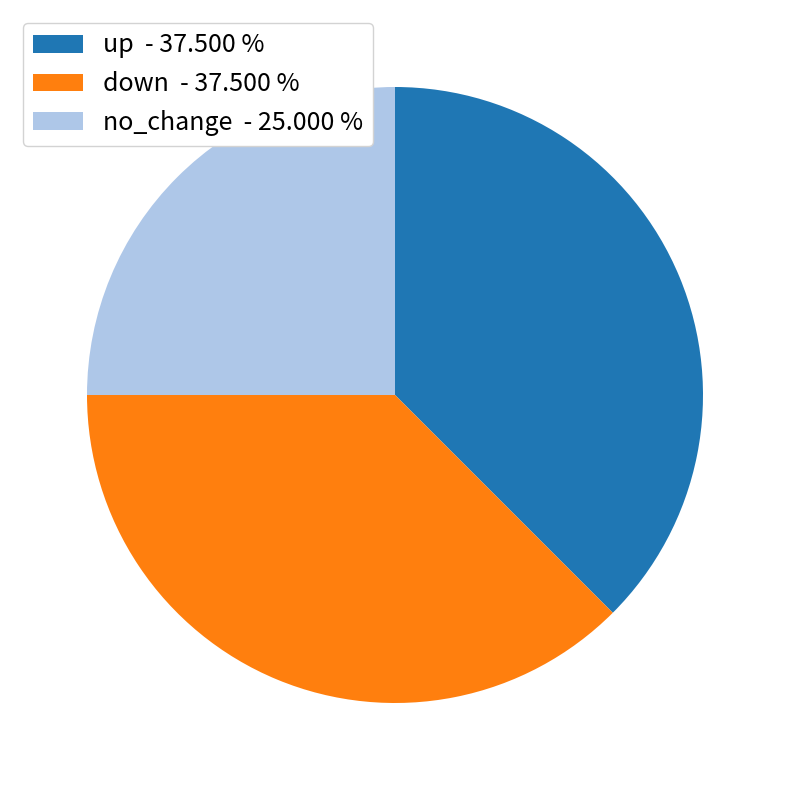

Do no_change - 25.000 % and up - 37.500 % together represent more than half of the pie?

Yes